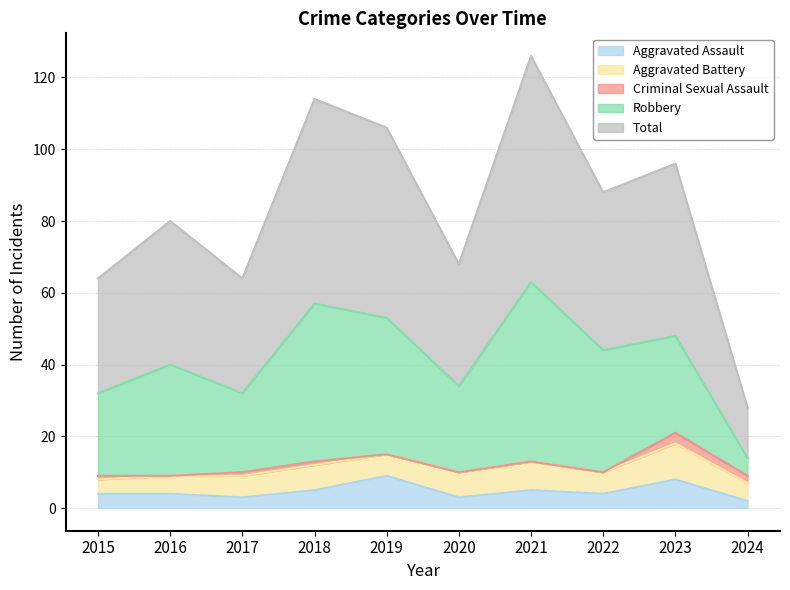

Is it true that Aggravated Assault equals 8 at 2023?

True